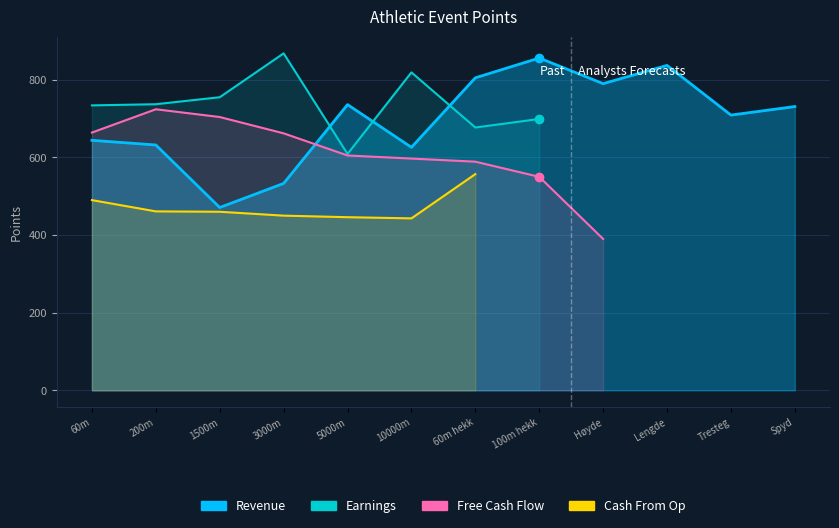

At which category is the sum across all series the highest?

60m hekk